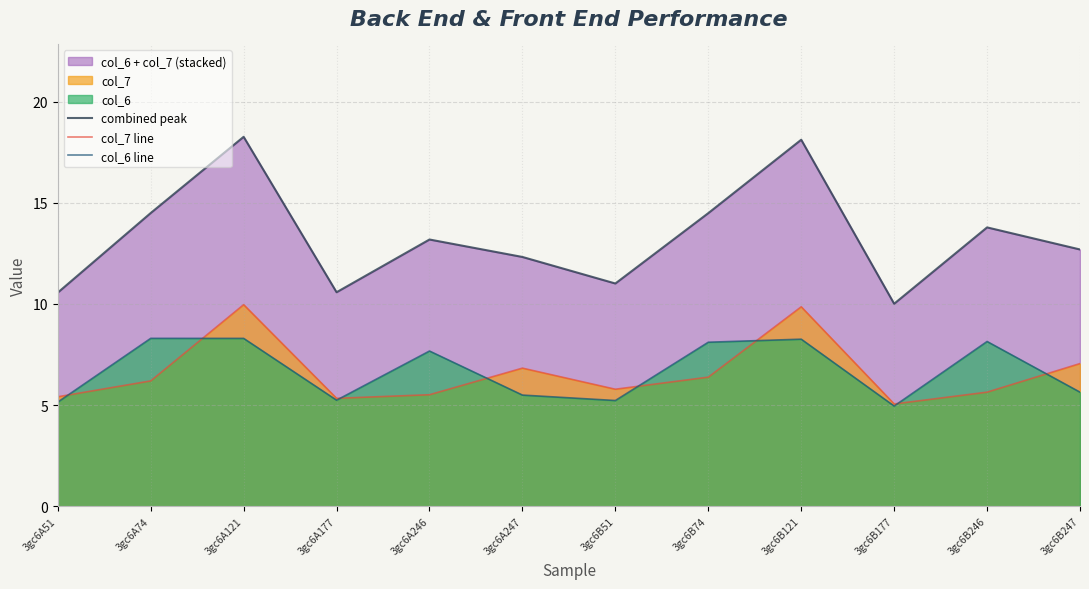

True or false: combined peak and col_7 line intersect in this chart.

False